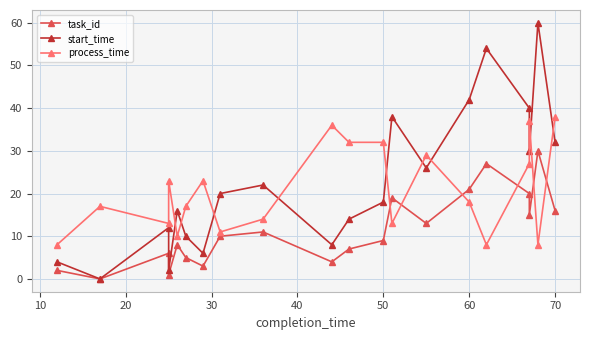

True or false: start_time and process_time intersect in this chart.

True